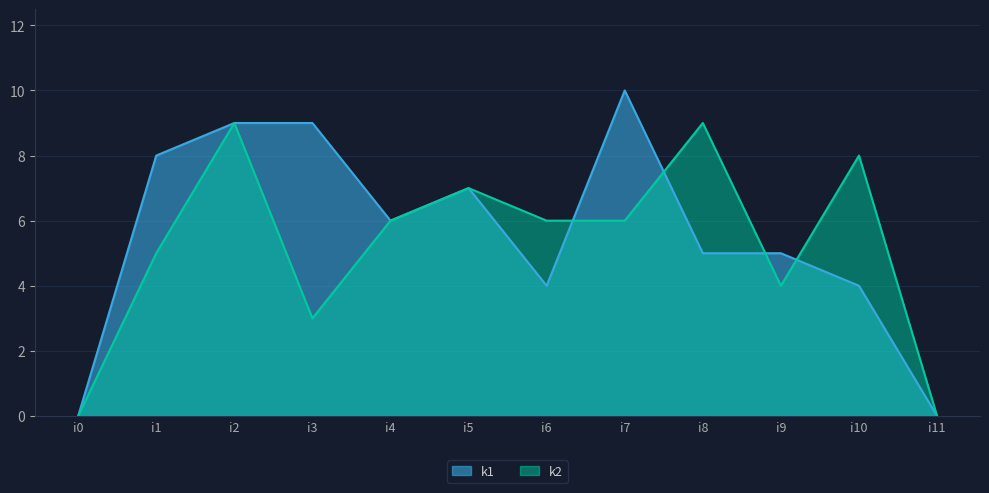

Rank the series by their average value, from lowest to highest.

k2, k1